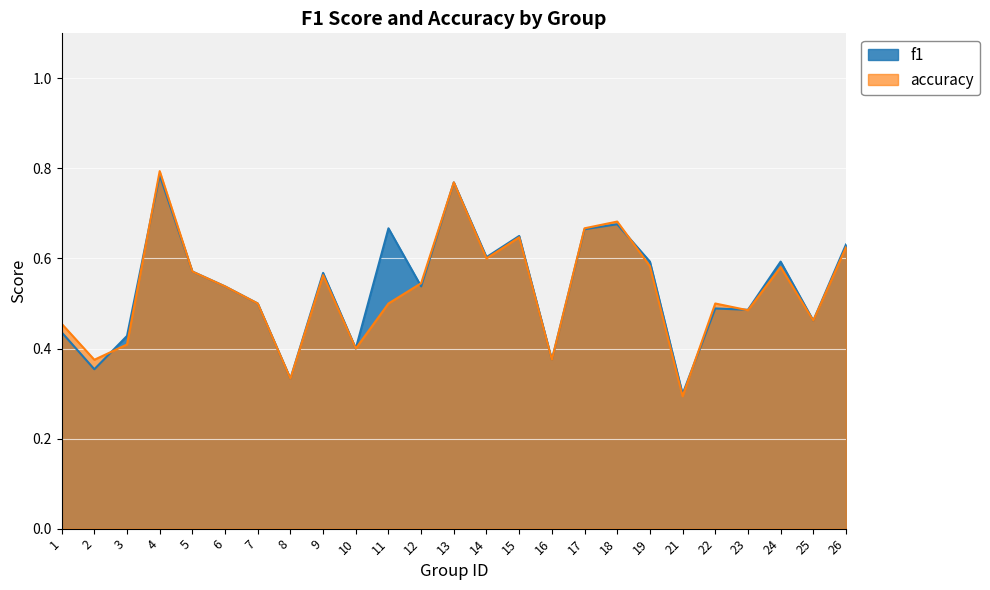

The value of accuracy at 21 is 0.3. True or false?

True